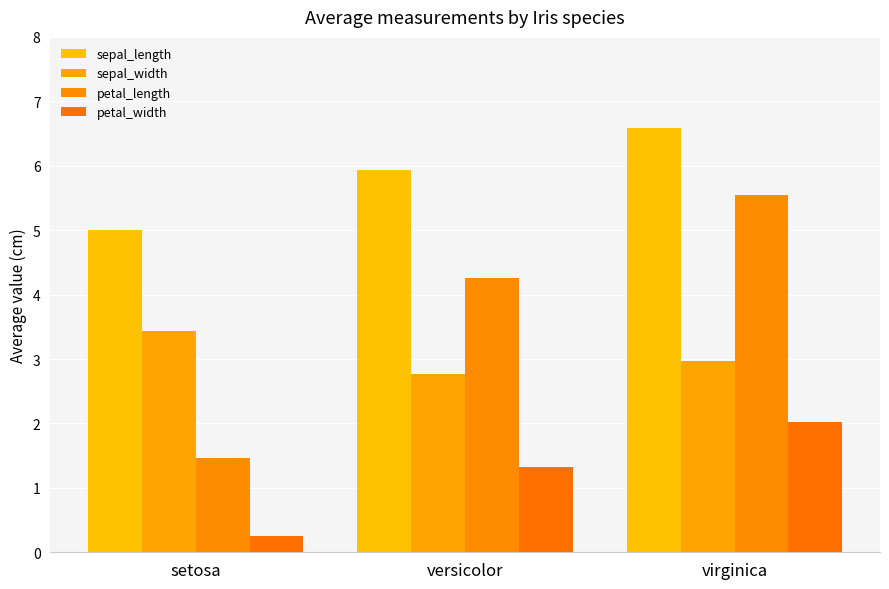

What position from the left is virginica?

3